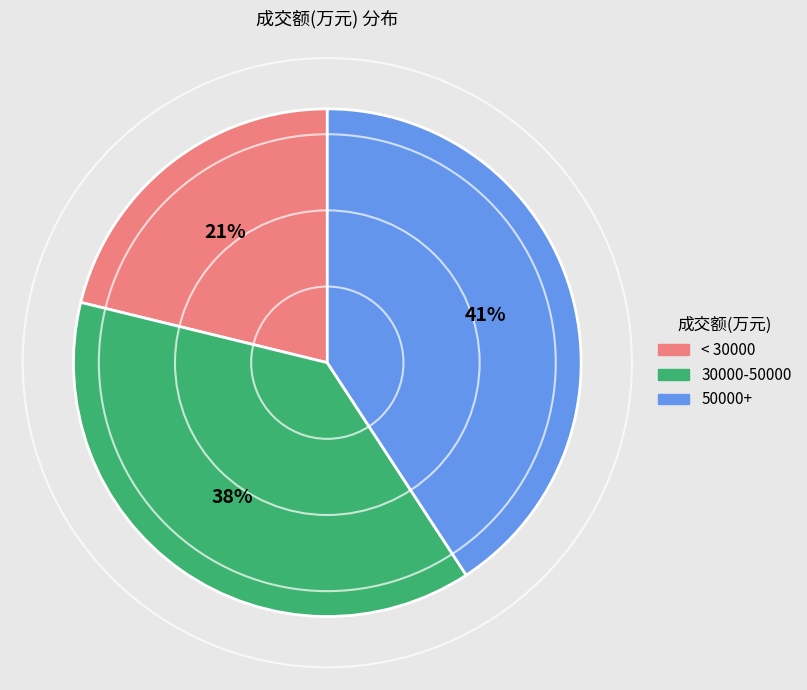

To the nearest percent, what is the average slice percentage?

33%